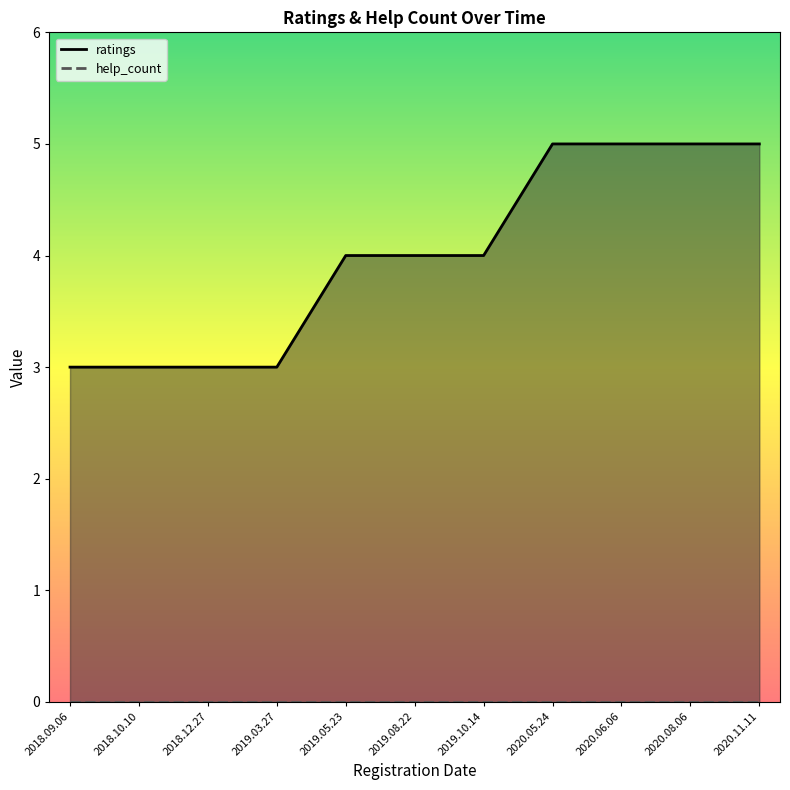

Reading left to right, extract all data points from this chart.

3	3	3	3	4	4	4	5	5	5	5